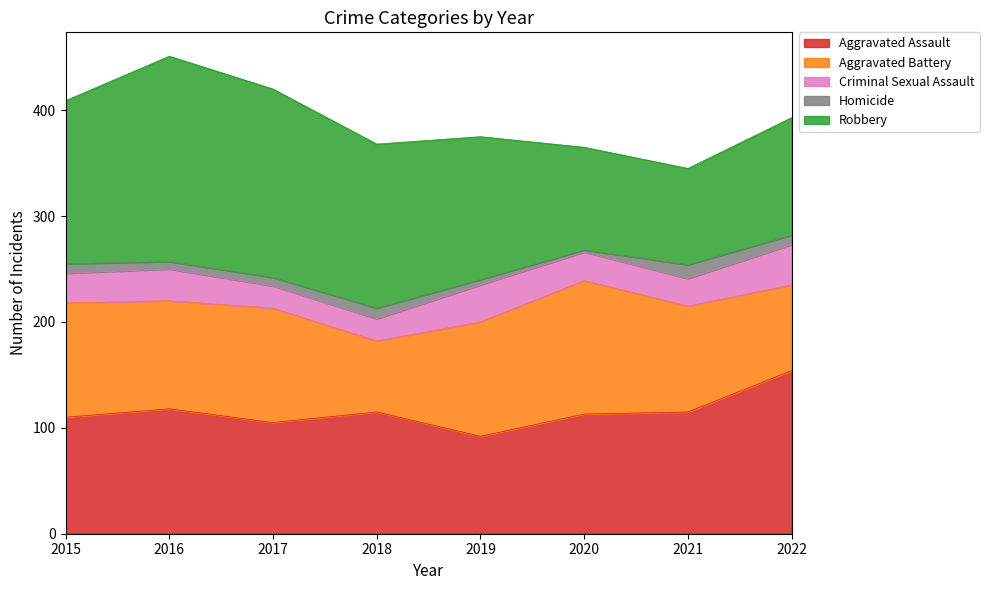

What is the difference between the highest and lowest values at 2016?

187